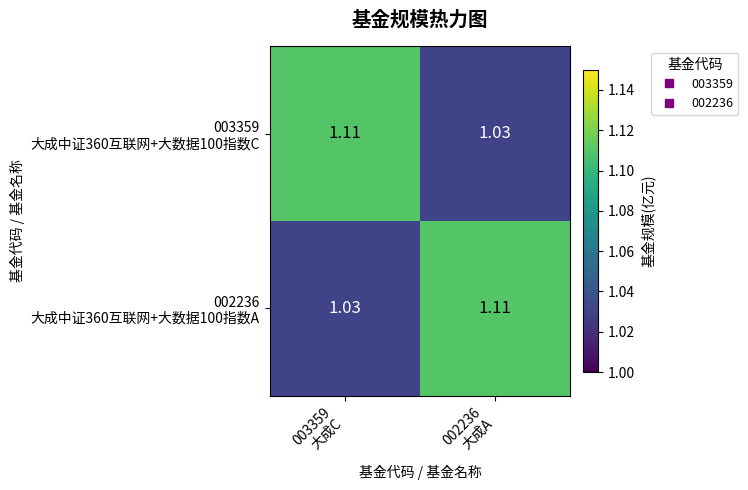

How many categories are shown in the chart?

2